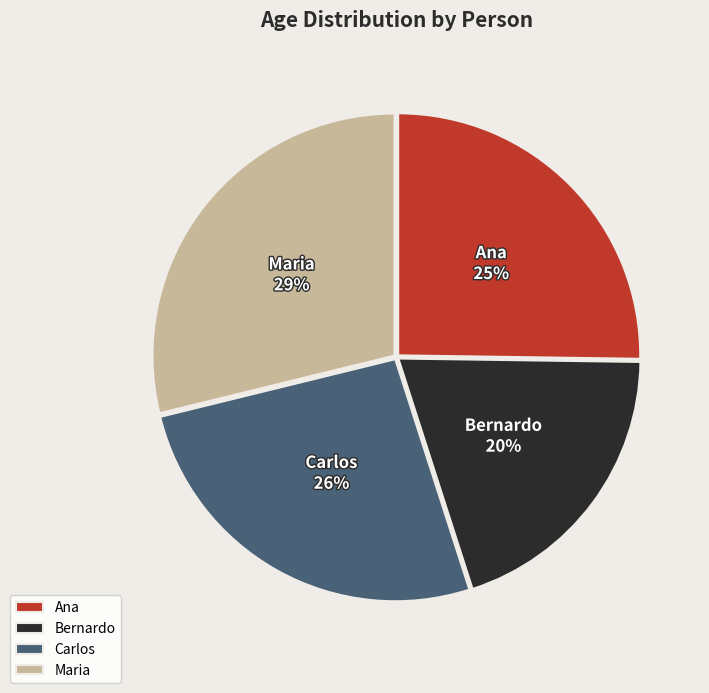

What is the ratio of the value at Bernardo to the value at Carlos?

0.8